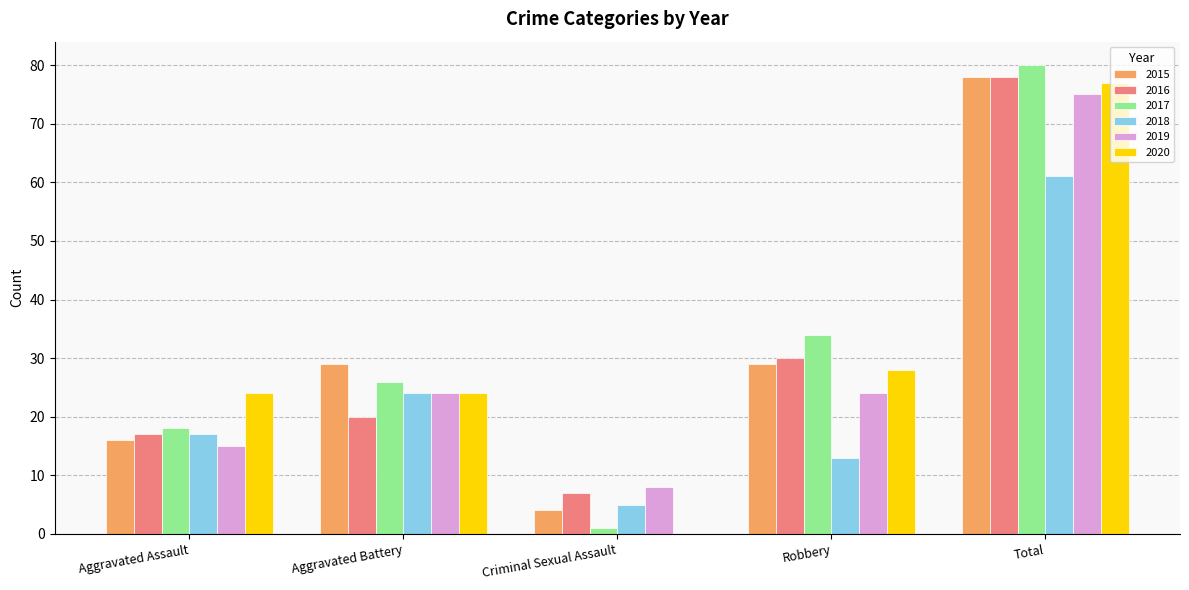

How many groups of bars are there?

5